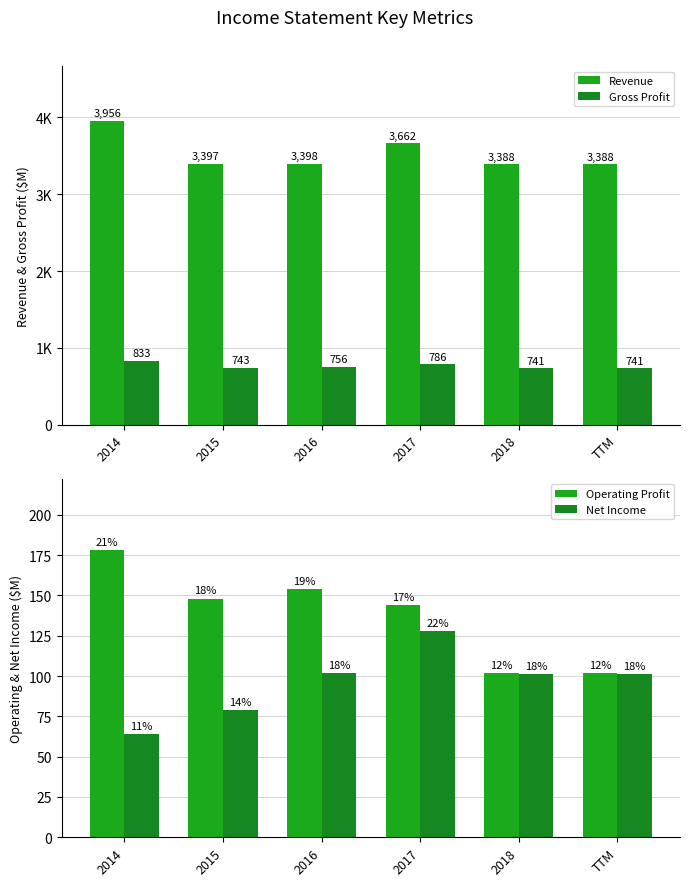

What are all the series names shown in the legend?

Revenue, Gross Profit, Operating Profit, Net Income